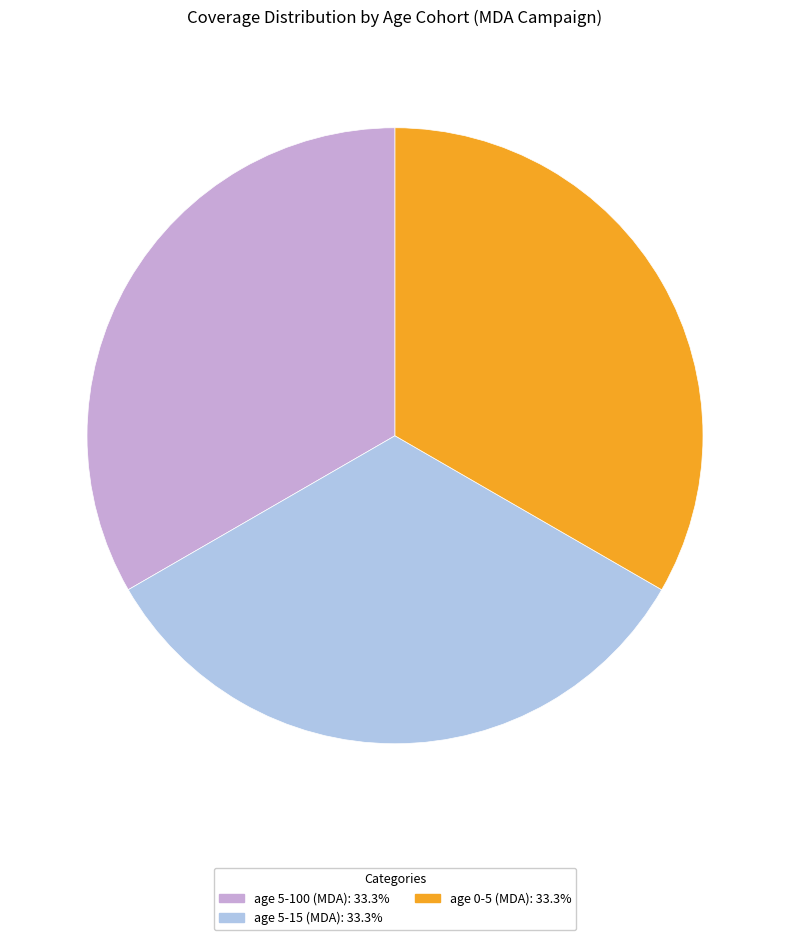

Combined, do age 0-5 (MDA) and age 5-100 (MDA) account for over 50%?

Yes